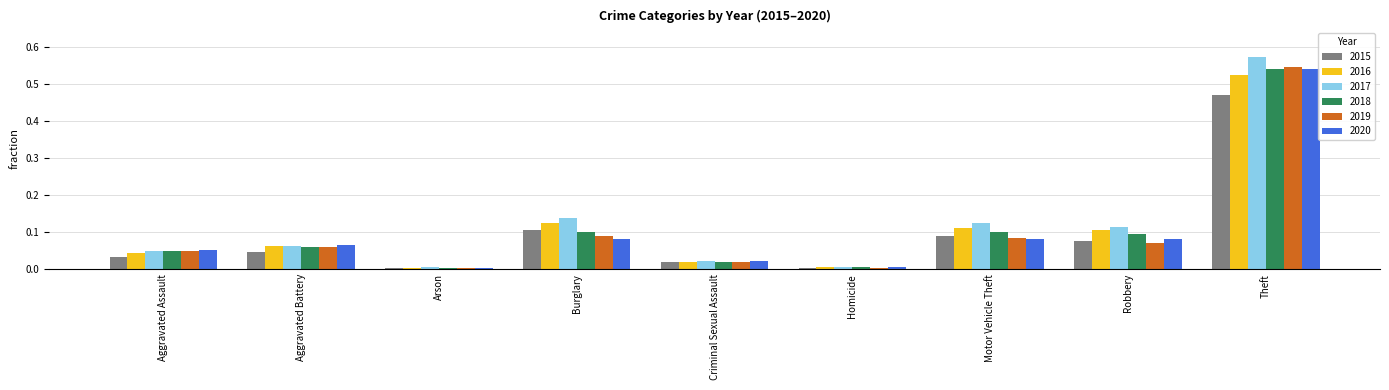

At which label does 2015 reach its peak?

Theft